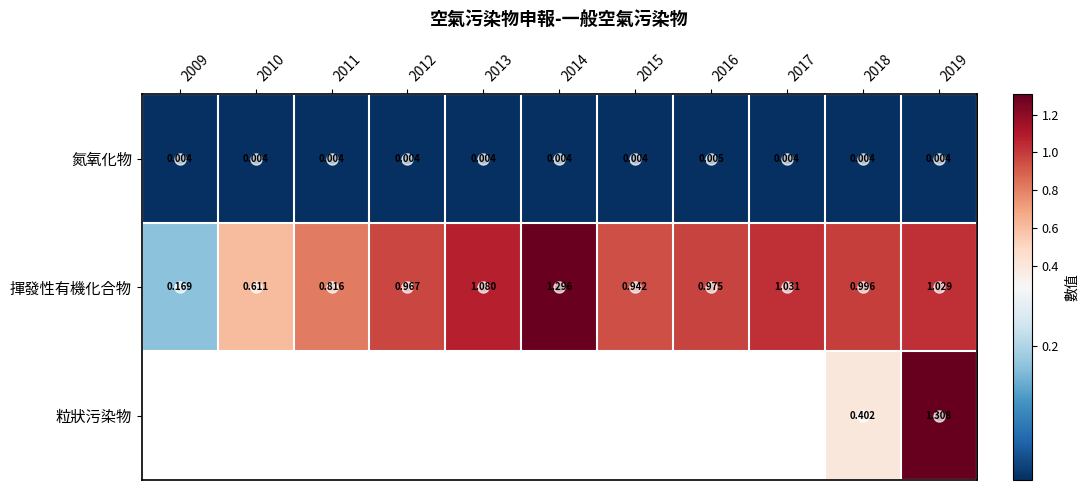

Which label corresponds to the smallest value in the chart?

2009